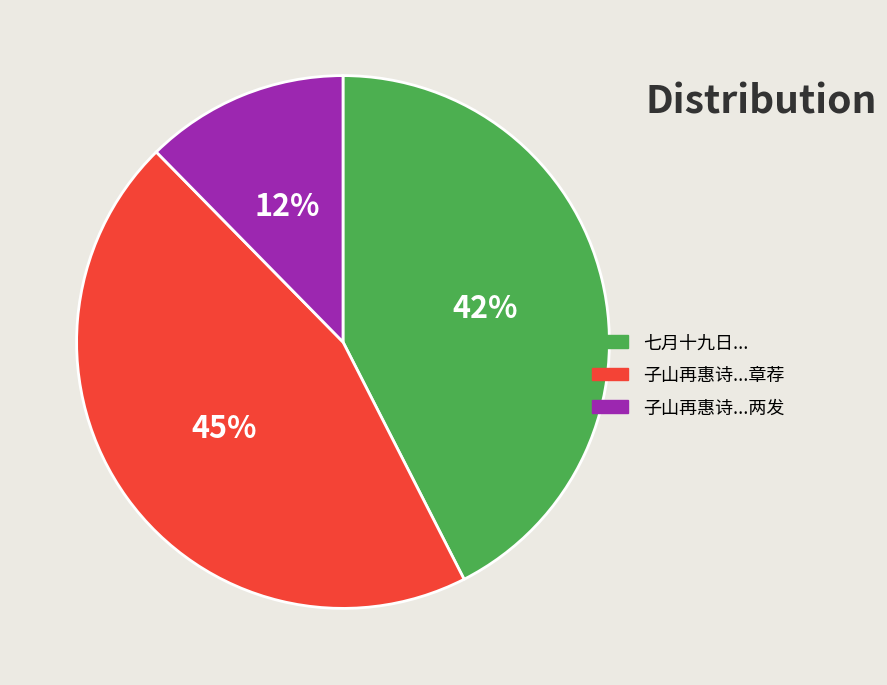

Is there any slice that represents more than half of the pie?

No